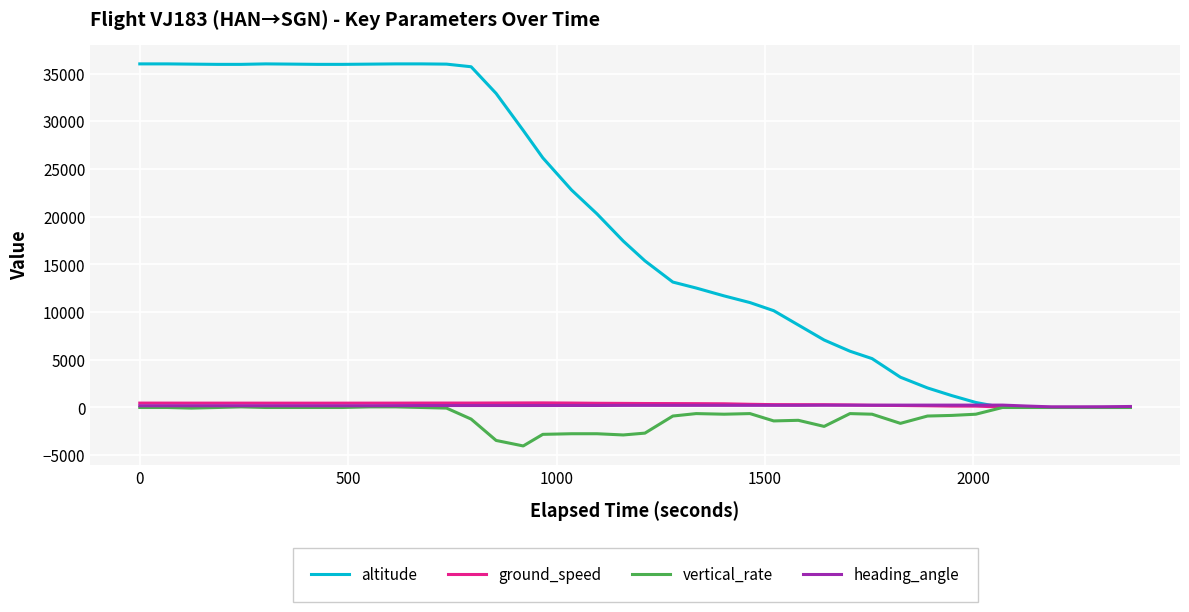

What is the greatest value displayed?

36025